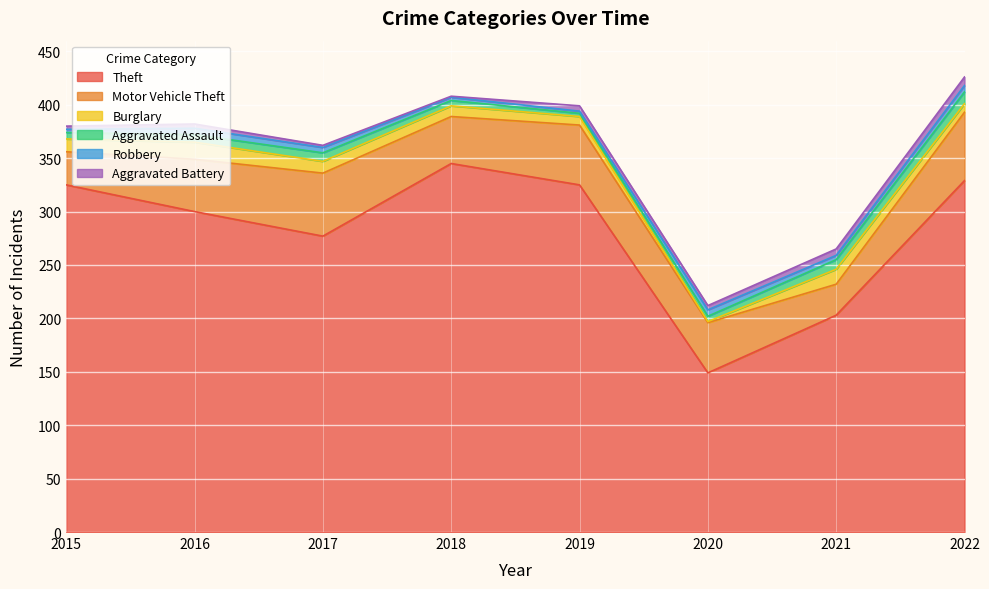

What is the value of the Robbery point at the 6th from the left?

6